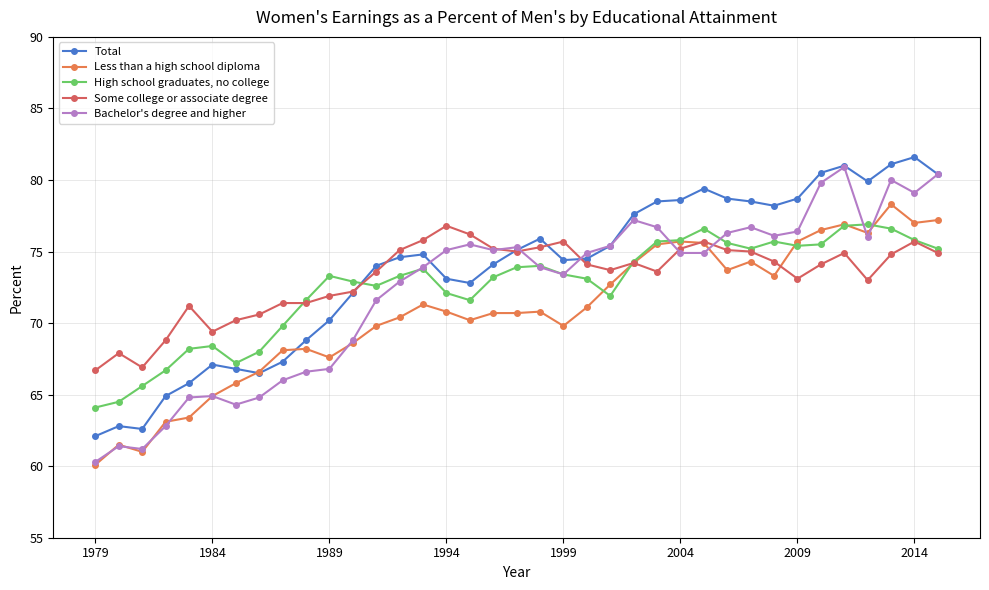

How many intersections are there between Less than a high school diploma and Bachelor's degree and higher?

9